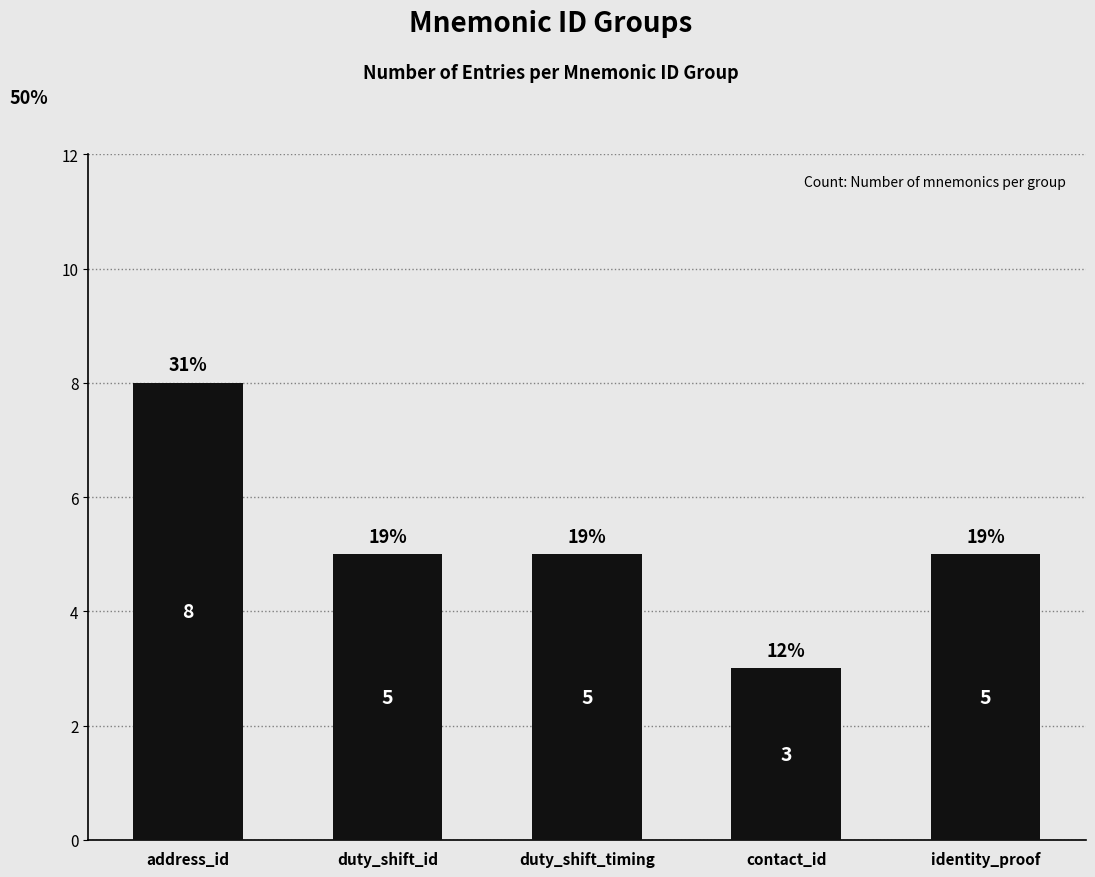

What is the maximum value shown in the chart?

8